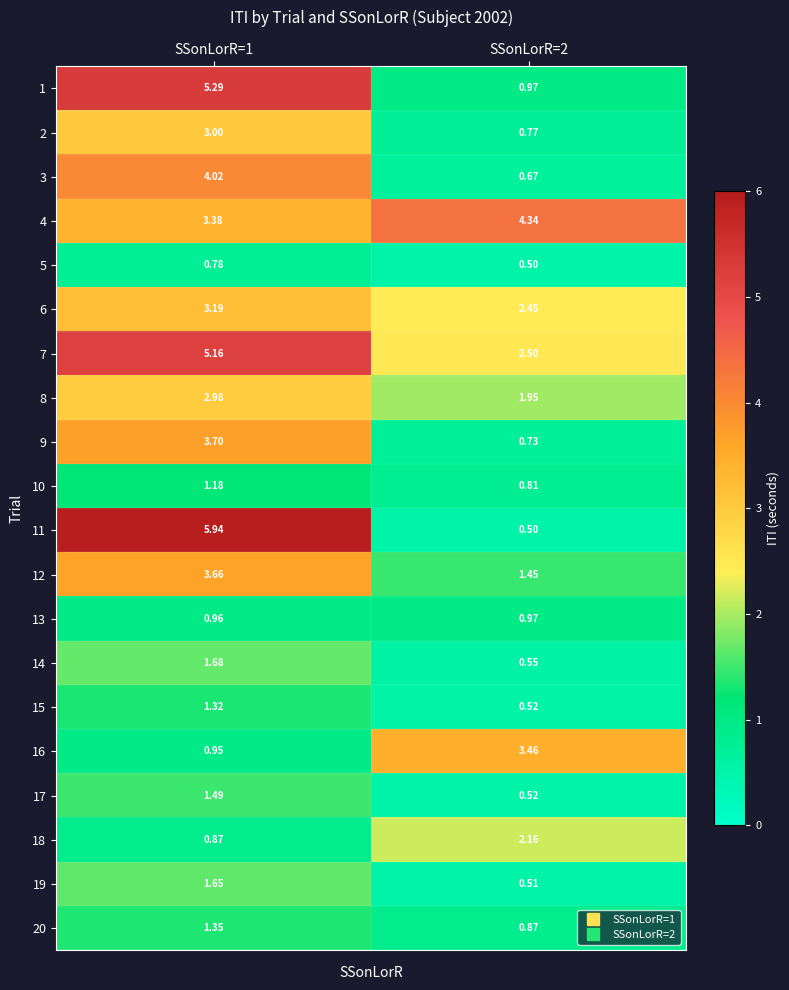

Is the value of 1 at SSonLorR=1 greater than the value of 2 at SSonLorR=2?

Yes